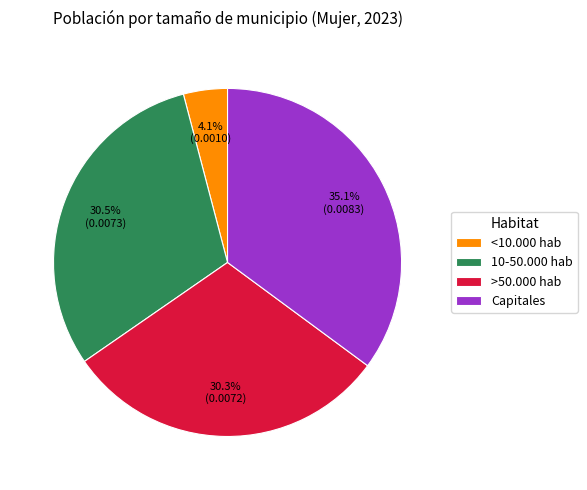

Does <10.000 hab represent more than half of the total?

No